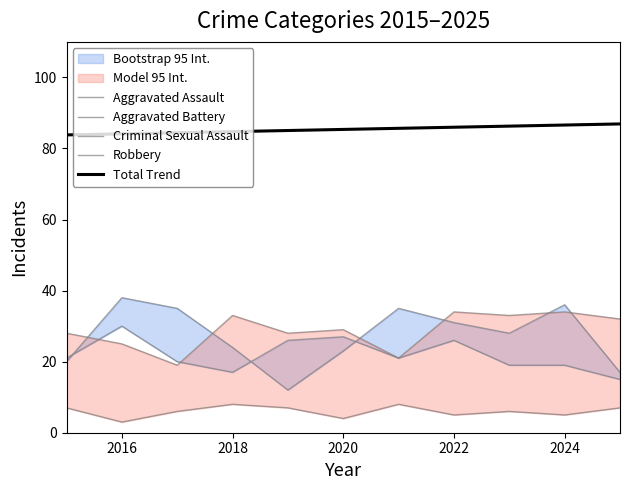

True or false: Criminal Sexual Assault and Total Trend intersect in this chart.

False